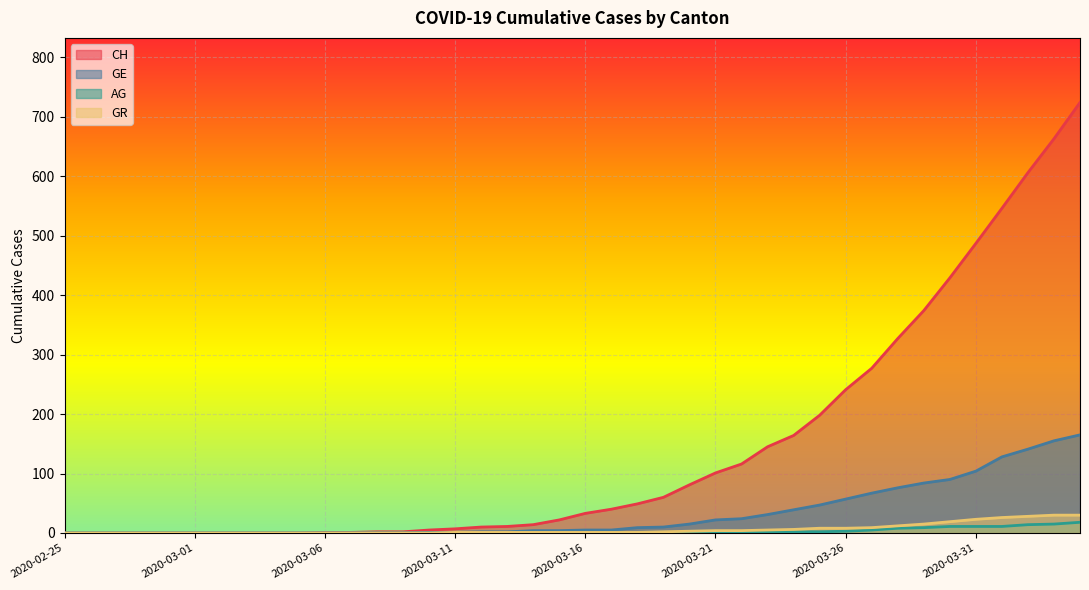

True or false: GR and GE cross at least once.

False